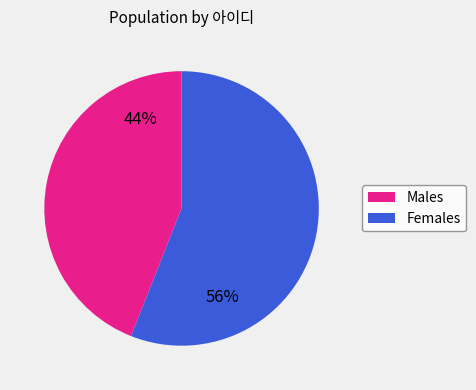

To the nearest percent, what is the difference between the largest and smallest slice percentages?

12%